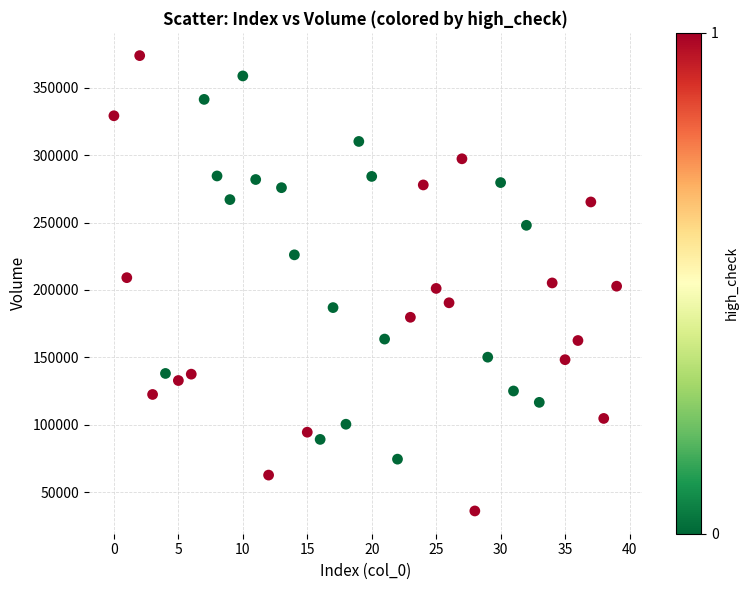

What is the range of Y values (max minus min)?

337872.4